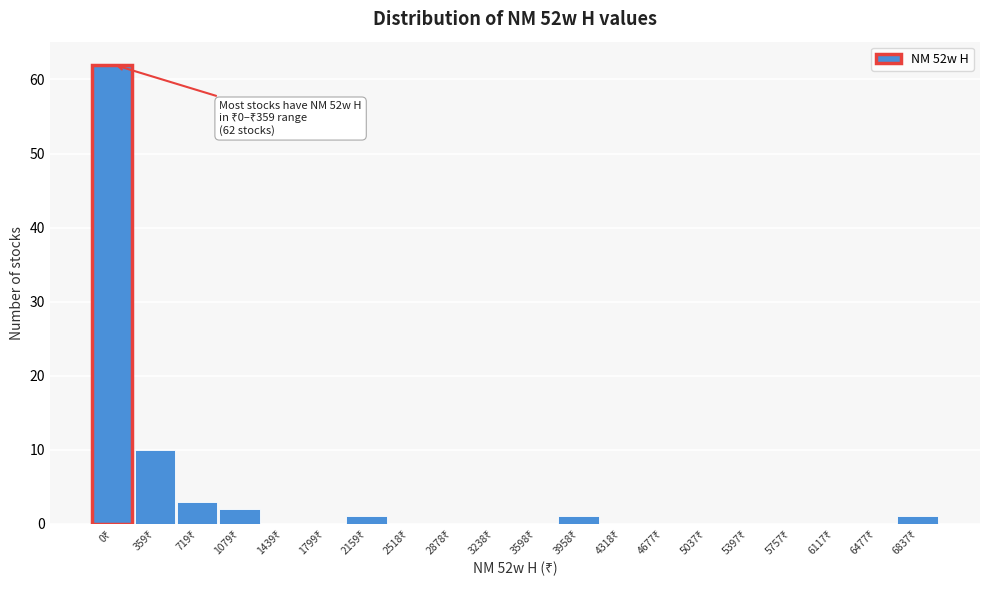

What is the maximum value shown in the chart?

62